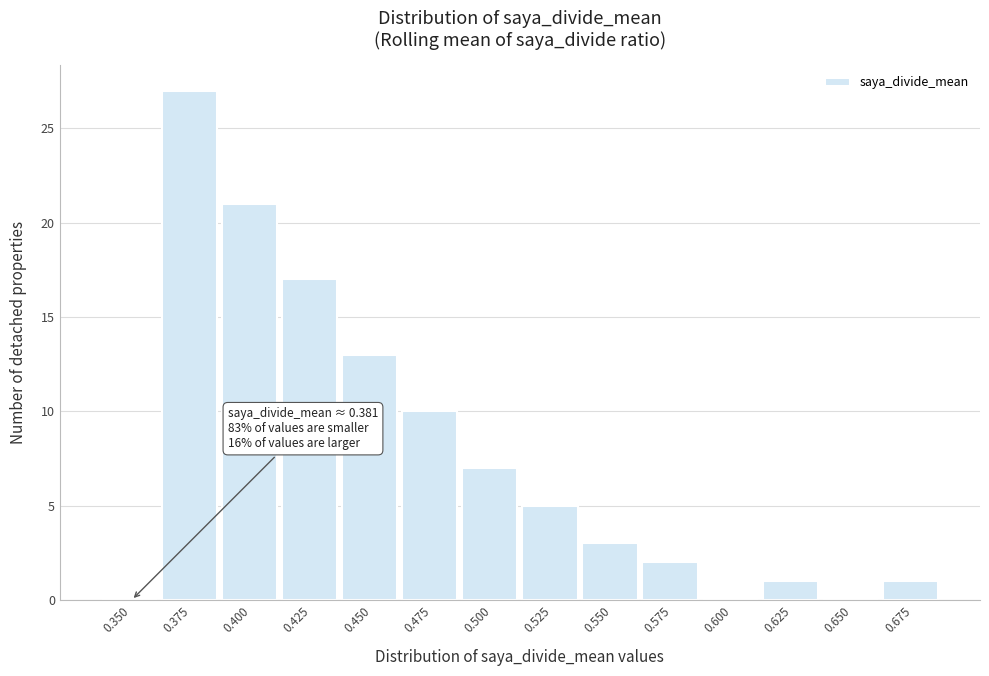

Reading left to right, what are all the values shown in this chart?

0.350=0	0.375=27	0.400=21	0.425=17	0.450=13	0.475=10	0.500=7	0.525=5	0.550=3	0.575=2	0.600=0	0.625=1	0.650=0	0.675=1